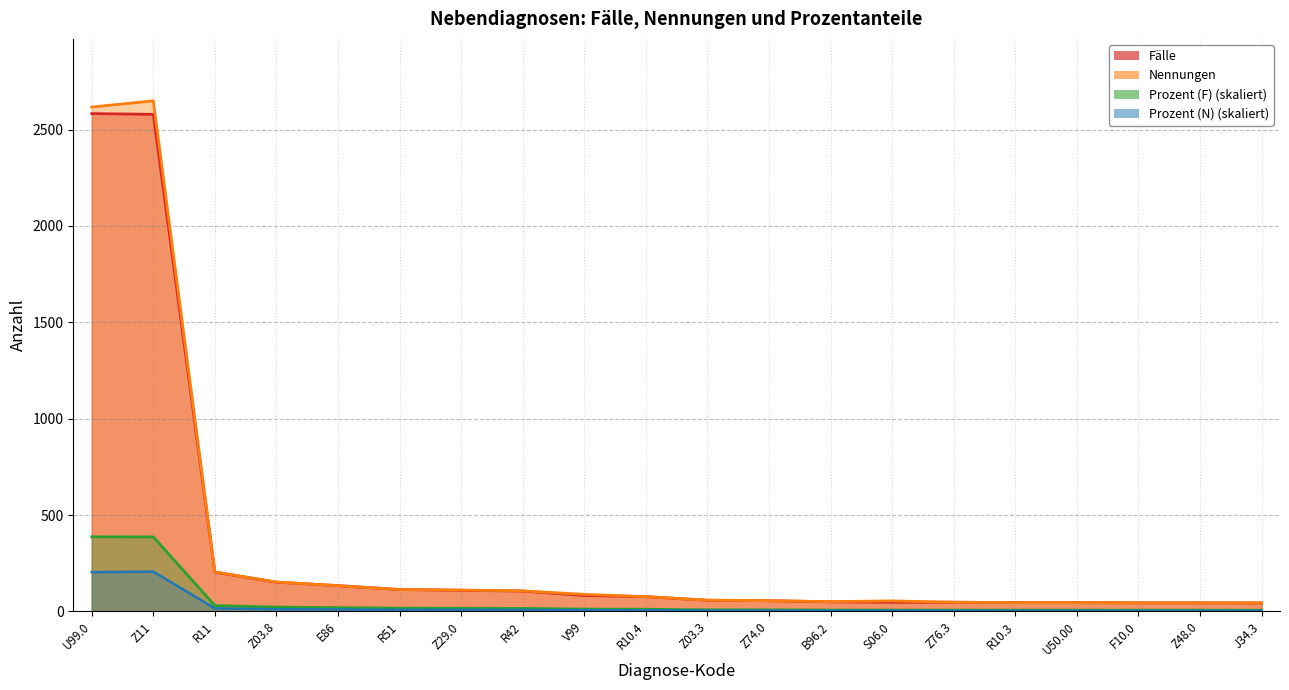

Which series changed the most between U99.0 and R10.3?

Nennungen